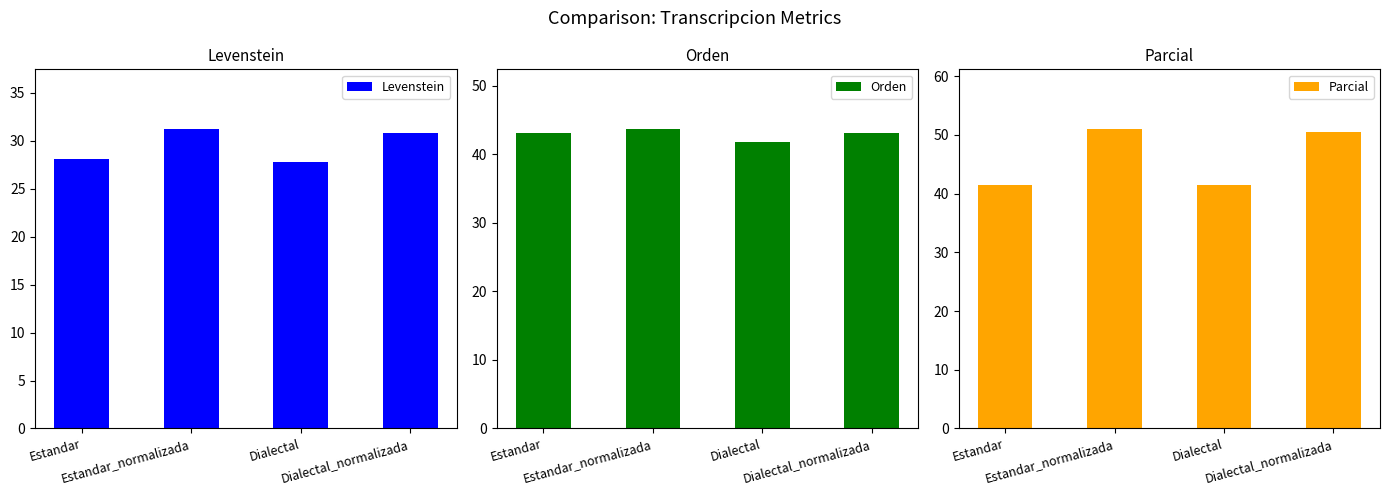

Reading right to left, what are all the values shown in this chart?

Levenstein: 30.8	27.8	31.2	28.1
Orden: 43.0	41.7	43.7	43.1
Parcial: 50.5	41.4	51.0	41.4